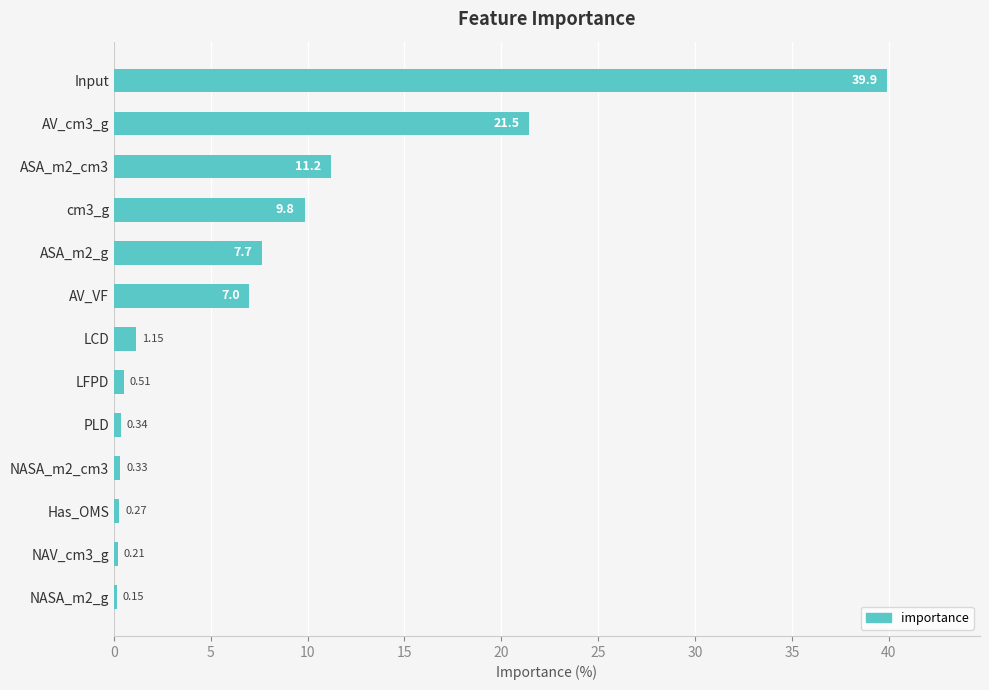

Does the chart contain any negative values?

No